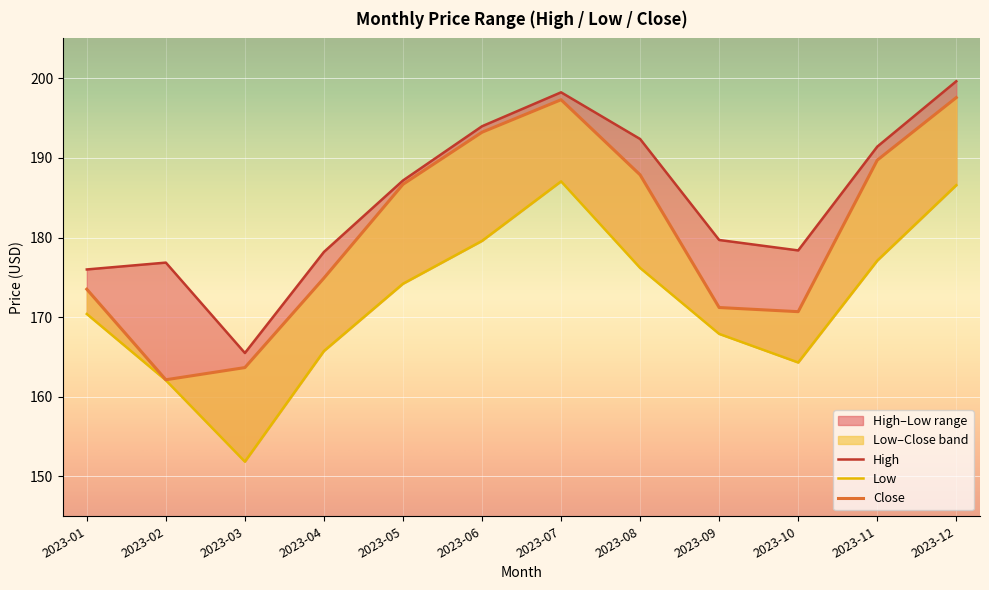

True or false: Close and Low intersect in this chart.

False